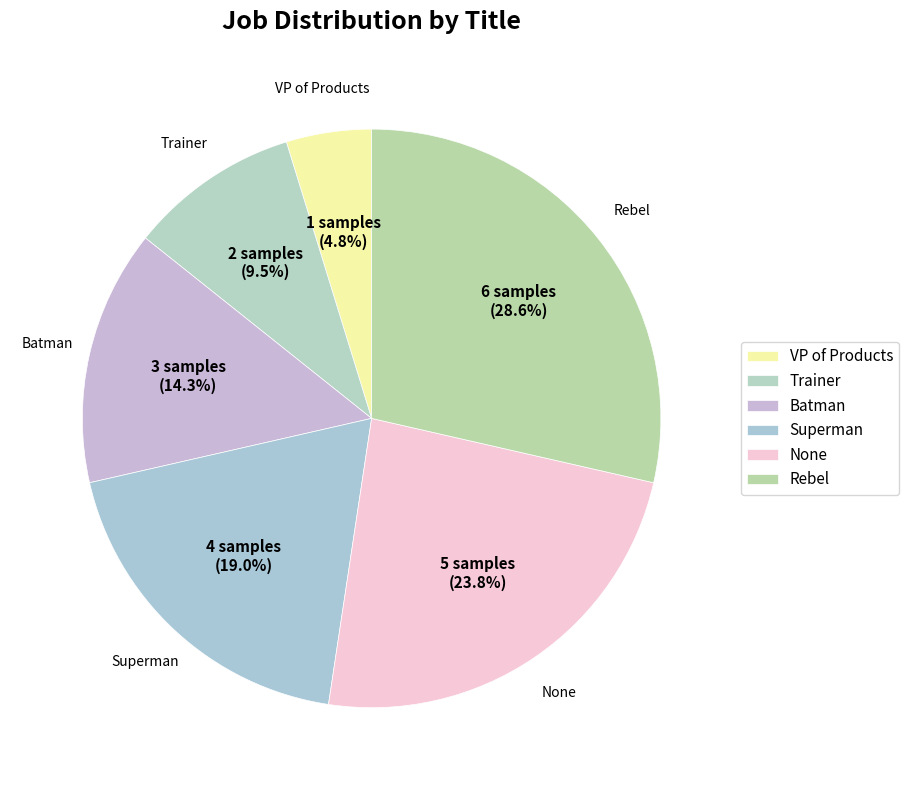

How many segments does this pie chart have?

6